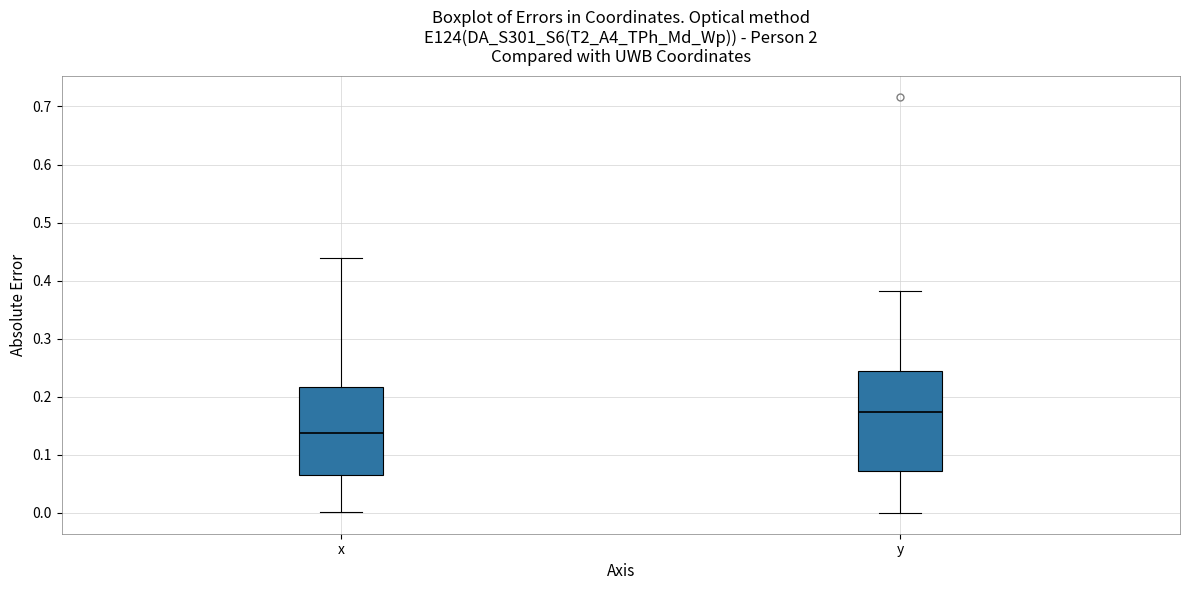

Reading left to right, transcribe this box plot: for each box, give where its median line is, the range the box spans, and where its two whiskers end, as read against the y-axis. The values are not printed on the chart, so give them approximately, as read against the axis.

x: median 0.14, box 0.06 to 0.22, whiskers 0.00 to 0.44
y: median 0.17, box 0.07 to 0.24, whiskers 0.00 to 0.38